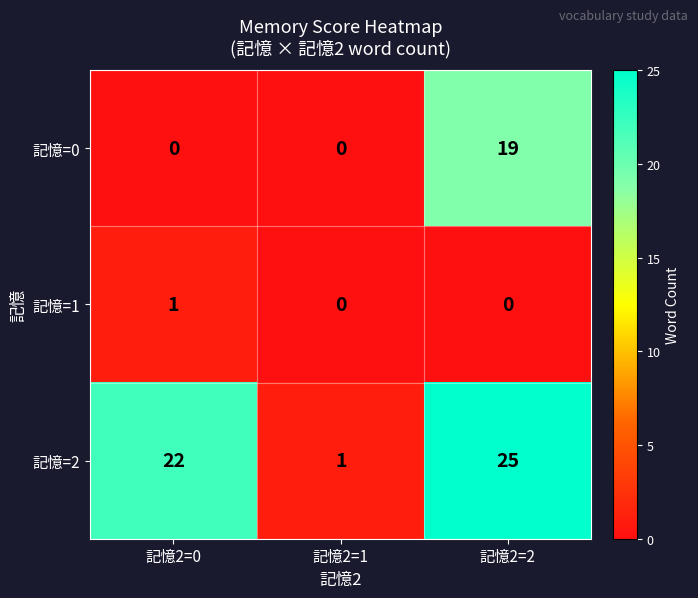

How many 記憶=0 values are between 0 and 19?

3